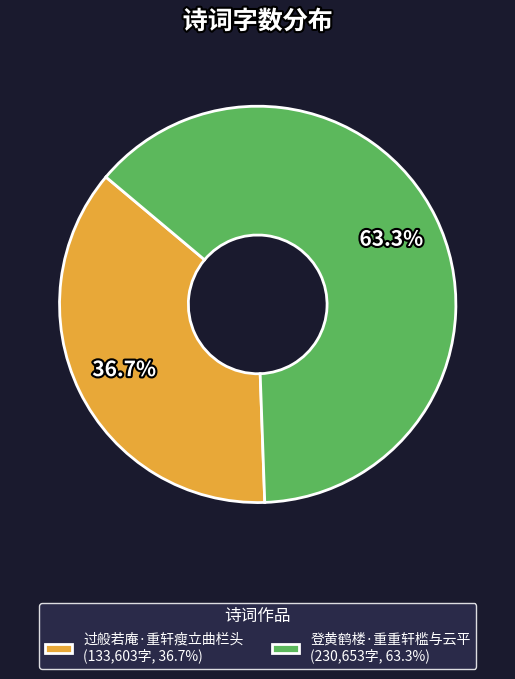

What portion of the pie excludes 过般若庵·重轩瘦立曲栏头?

63.3%